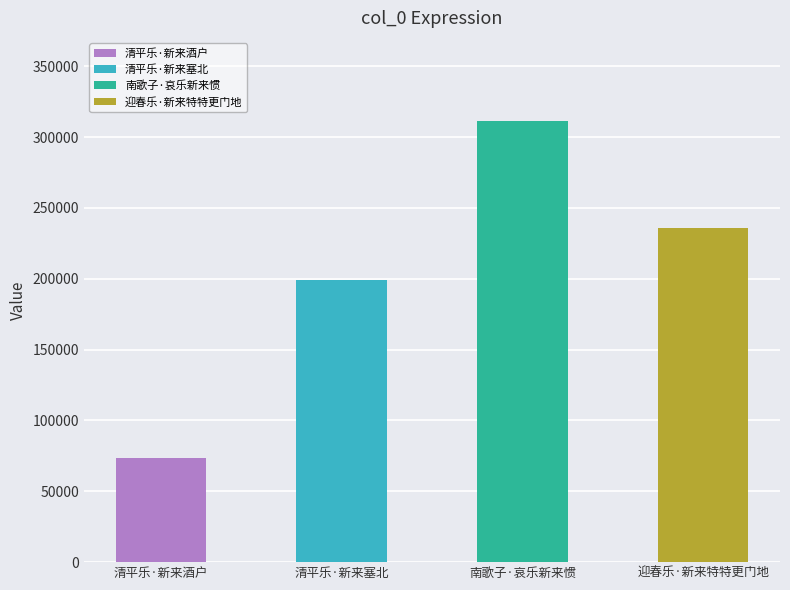

What is the average value?

204877